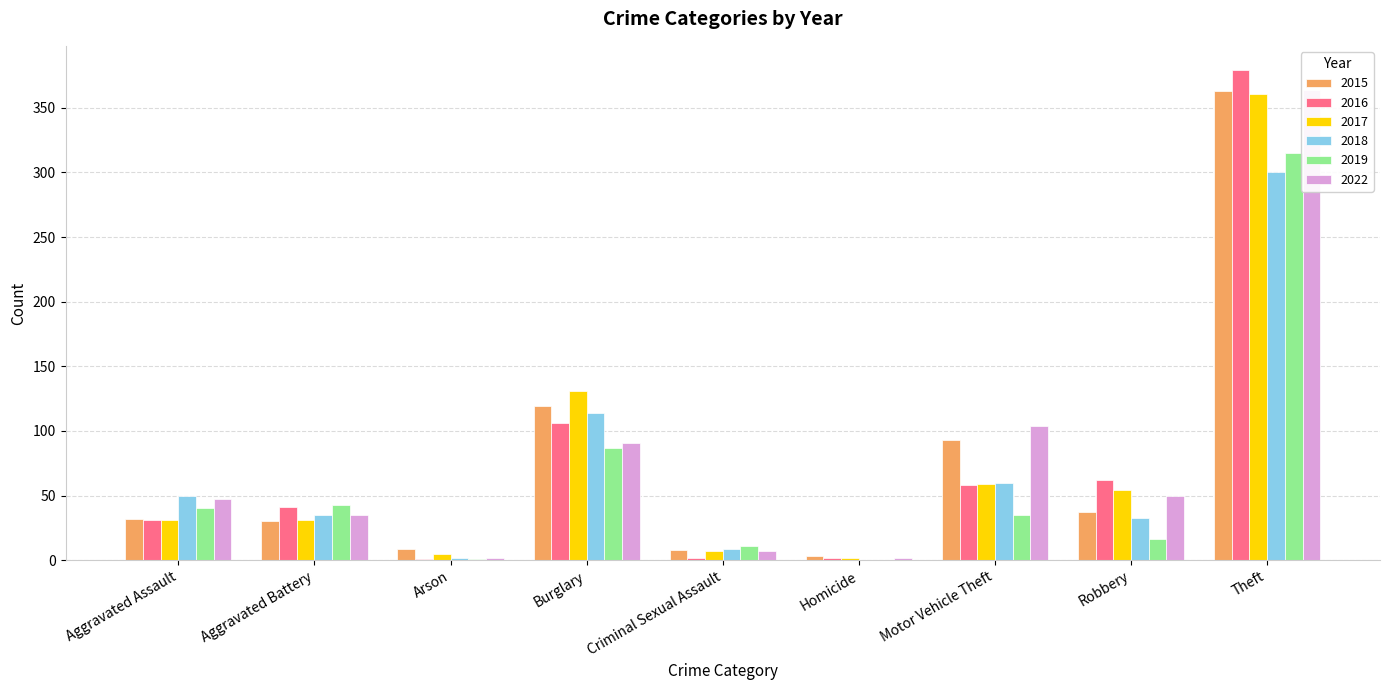

What is the total value across all series at Aggravated Battery?

215